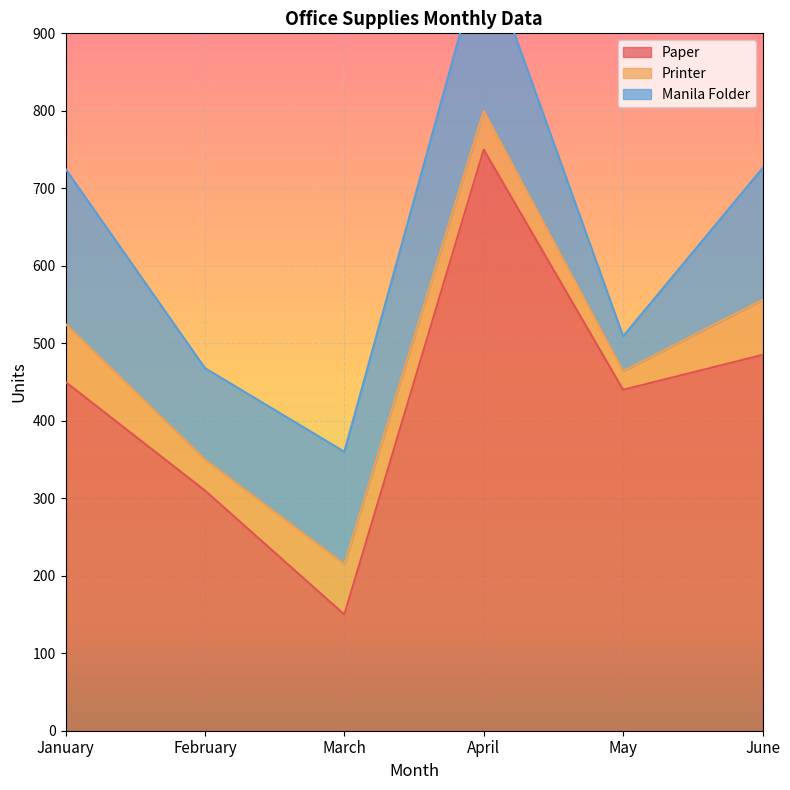

Does the chart display data point markers on the line(s)?

No